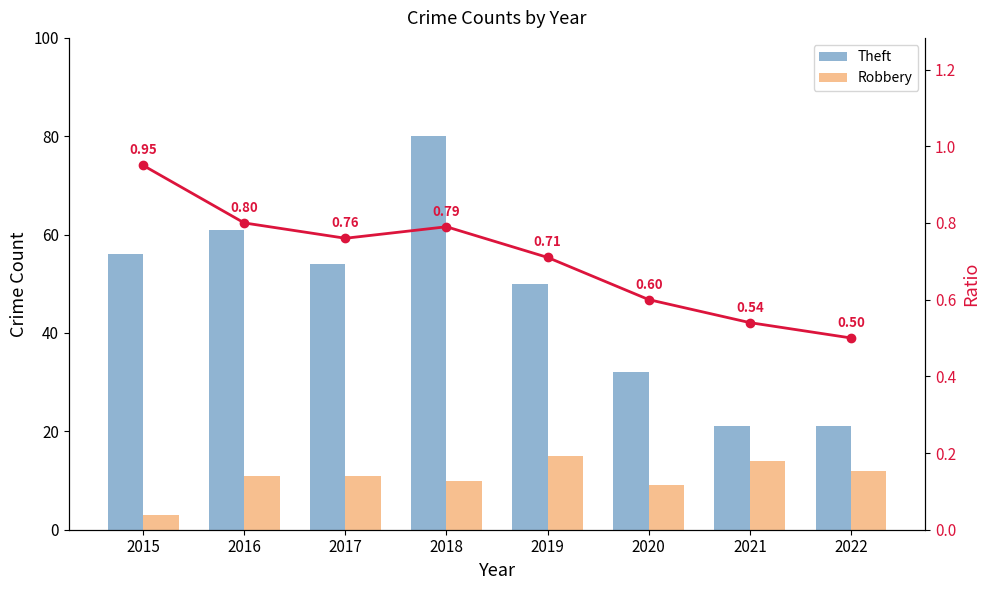

Rank the series by their maximum value, from highest to lowest.

Theft, Robbery, Ratio